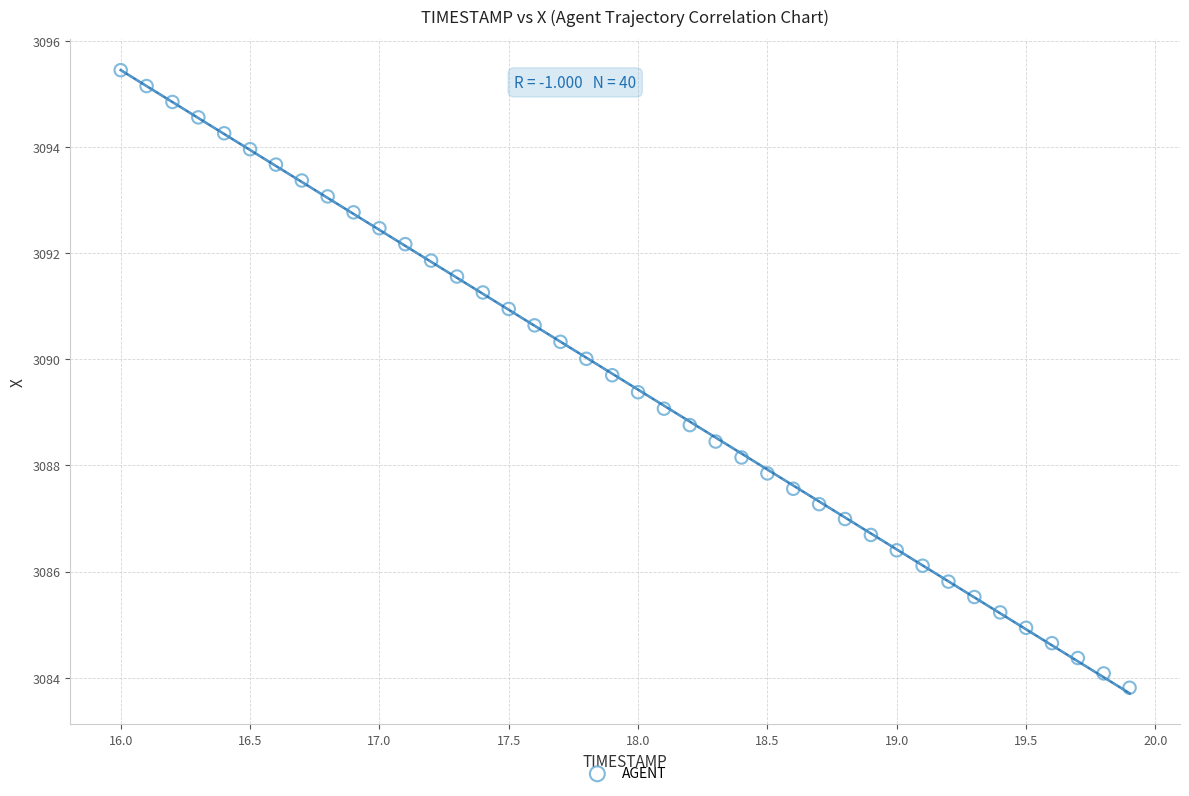

What is the range of Y values (max minus min)?

11.6